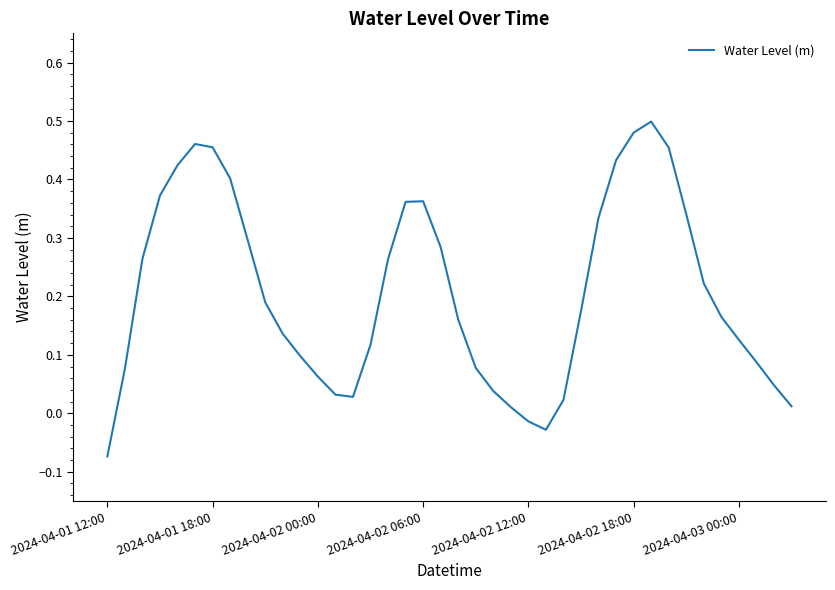

How many lines are shown in the chart?

1